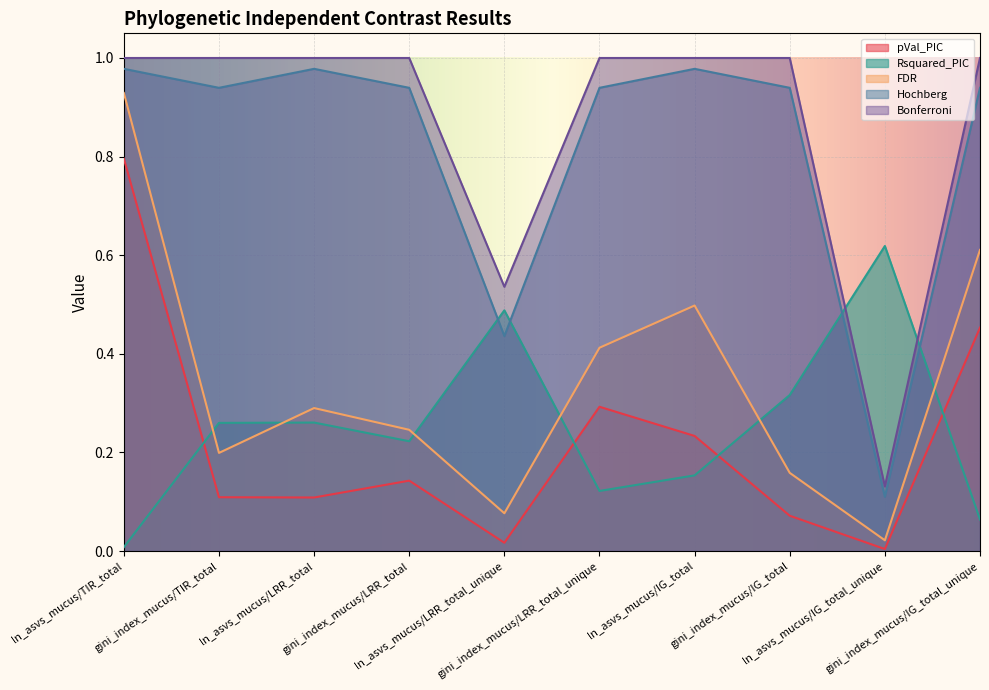

How many interior local peaks does the pVal_PIC series have?

2